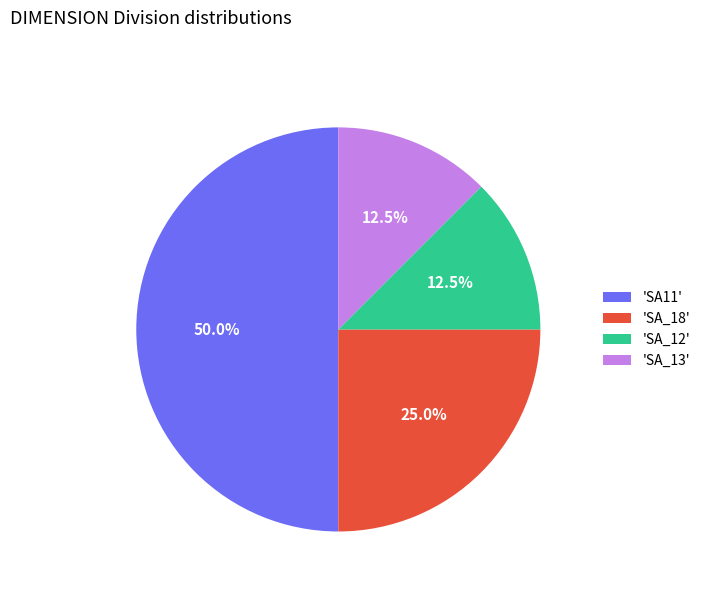

Does 'SA_18' account for over 50% of the chart?

No